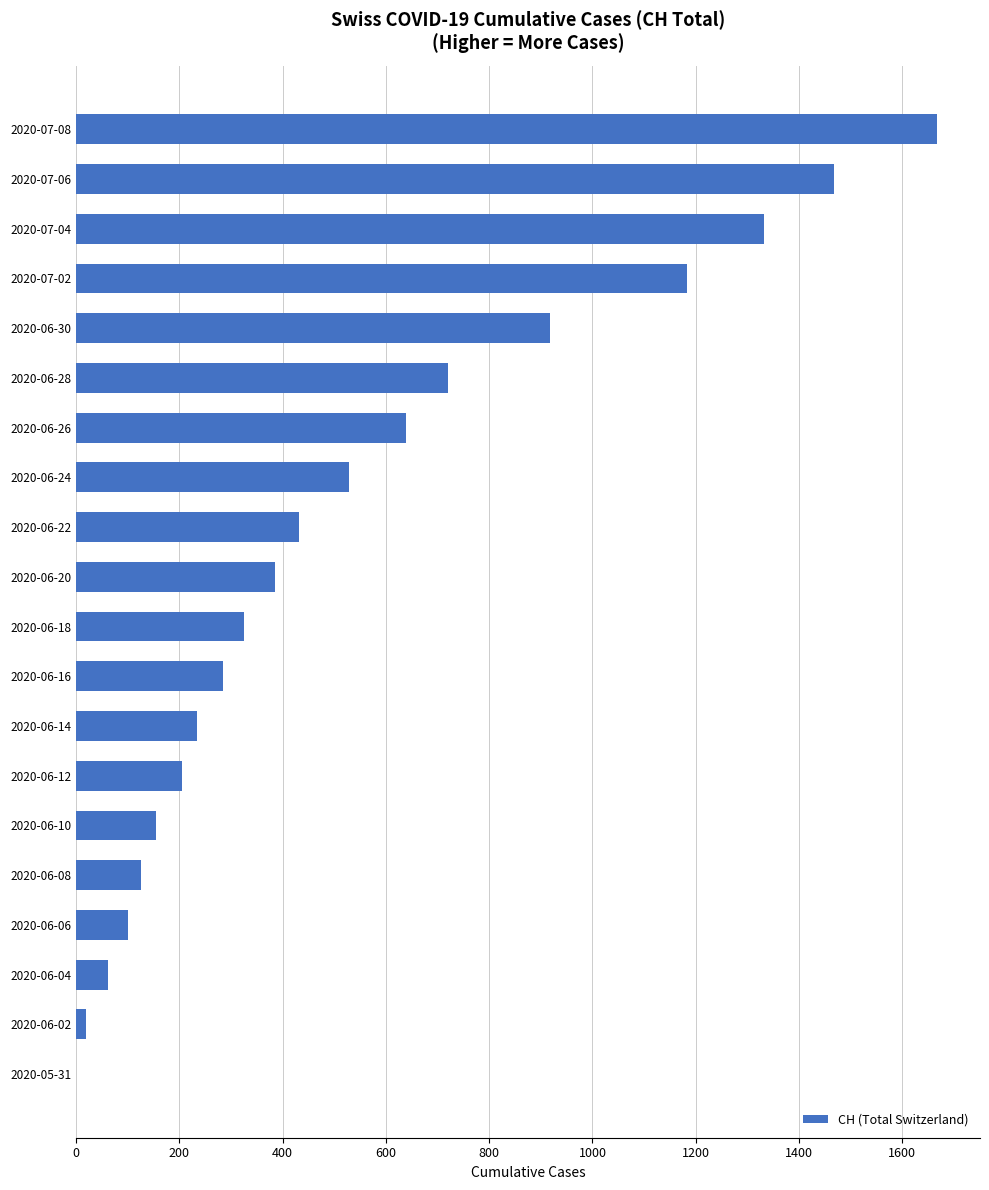

Between 2020-06-18 and 2020-06-08, which is larger?

2020-06-18